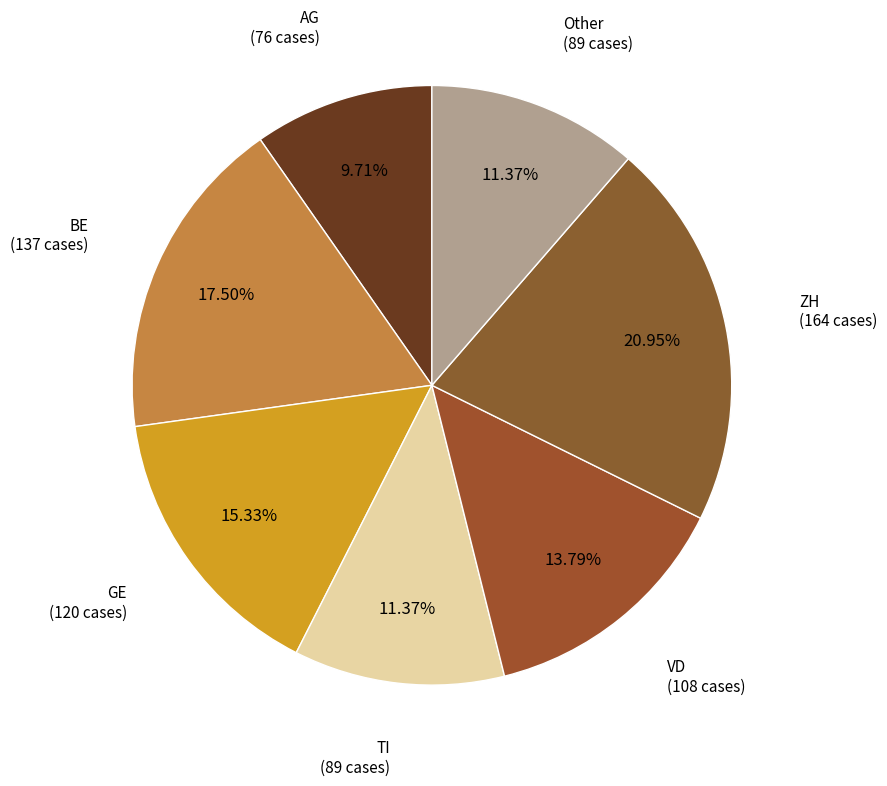

To the nearest percent, what percentage of the pie is ZH?

21%